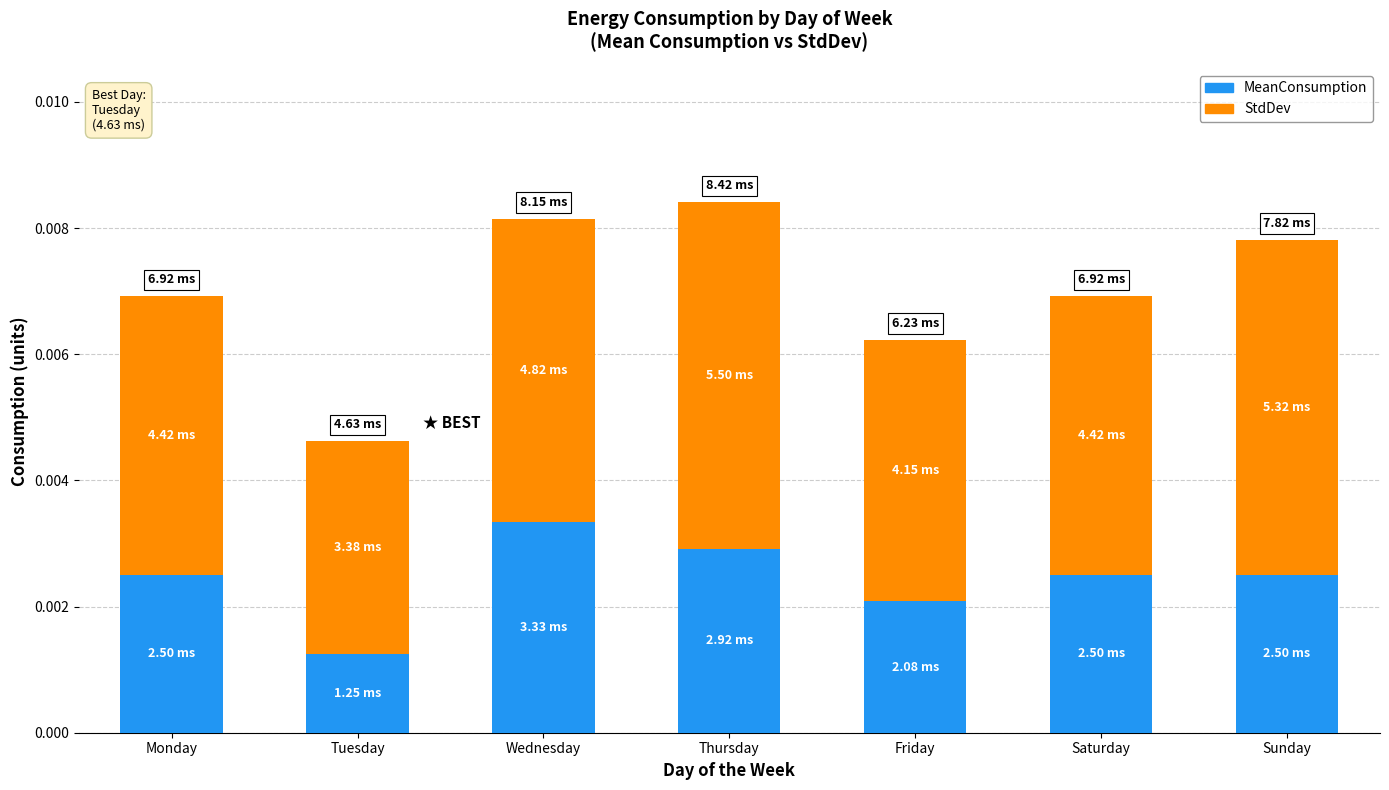

At which label does MeanConsumption reach its minimum?

Tuesday